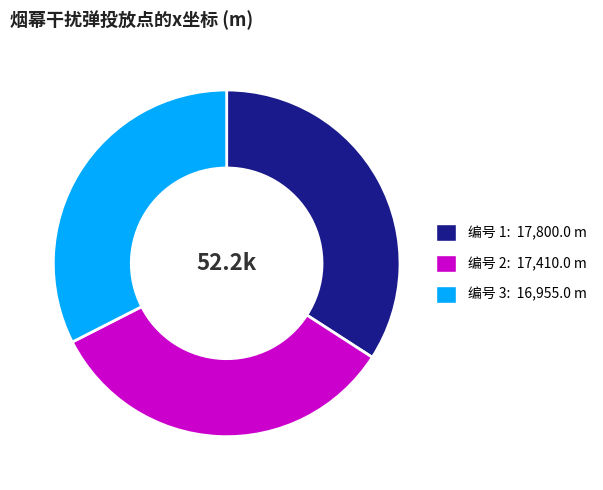

Is there a majority slice in this chart?

No